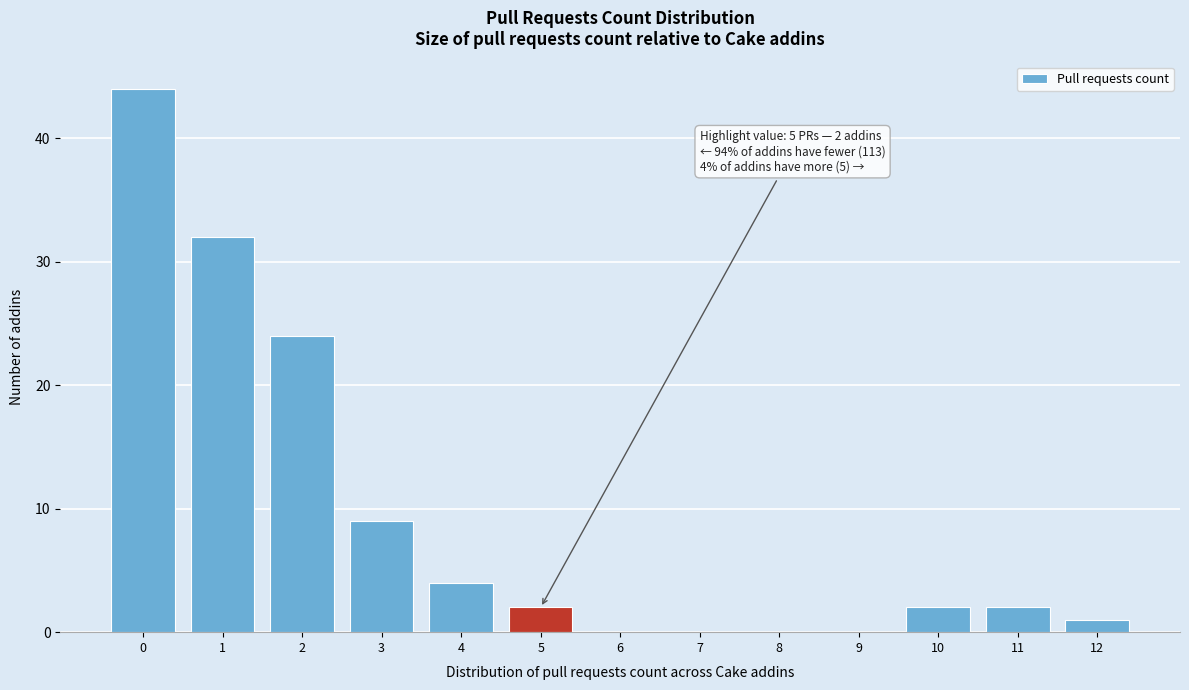

Over which range of the x-axis is the bar tallest?

-0.5 to 0.5